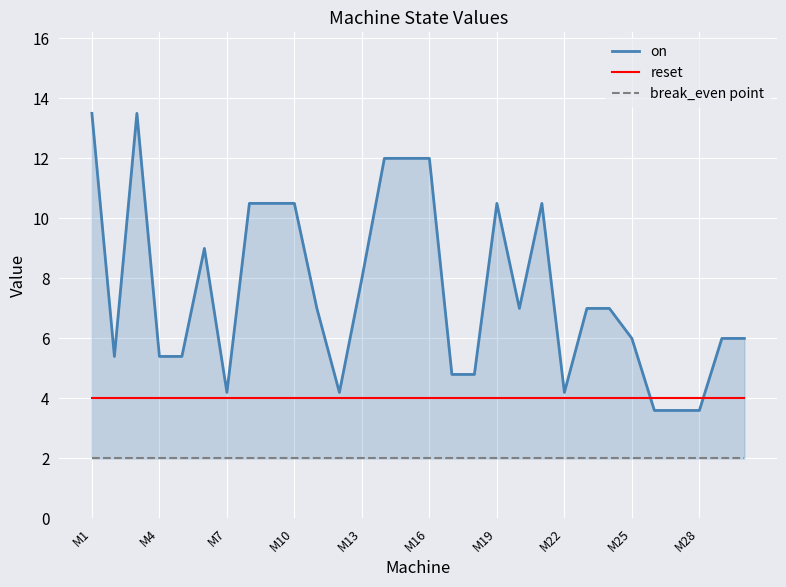

How many interior local valleys does the on series have?

5